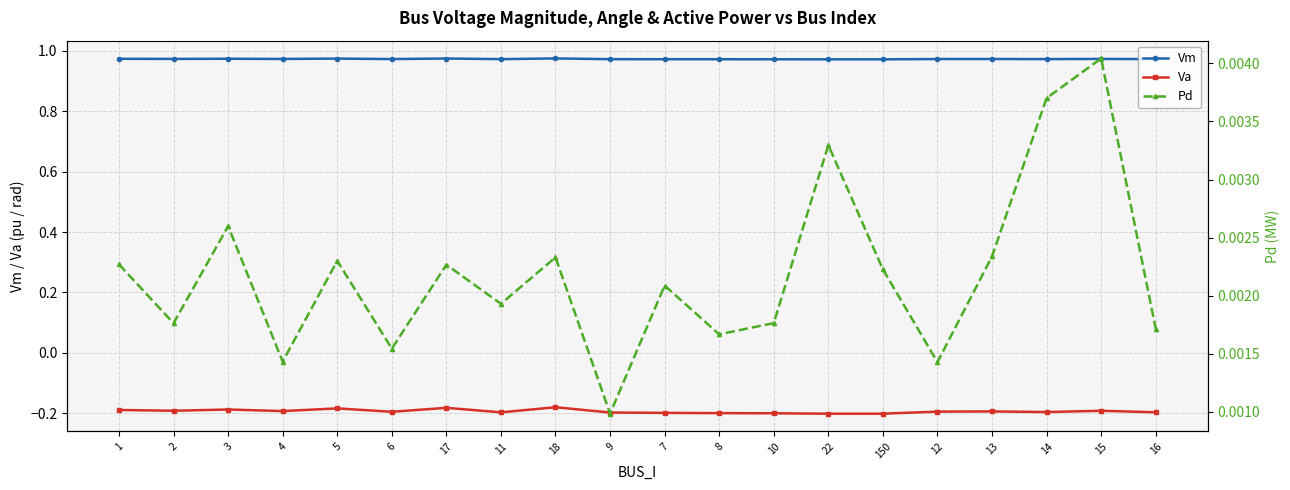

At how many categories does at least one series exceed 0?

20